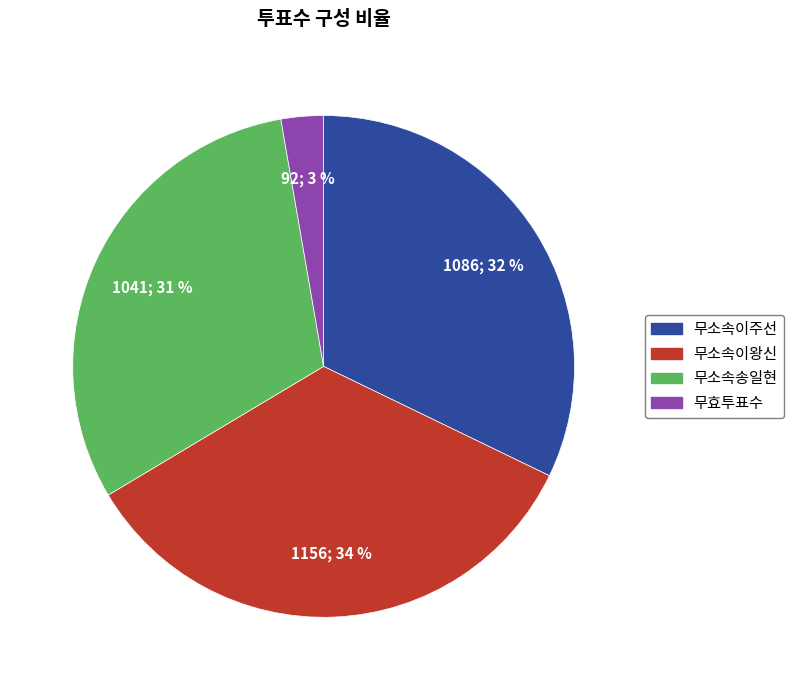

How many segments does this pie chart have?

4